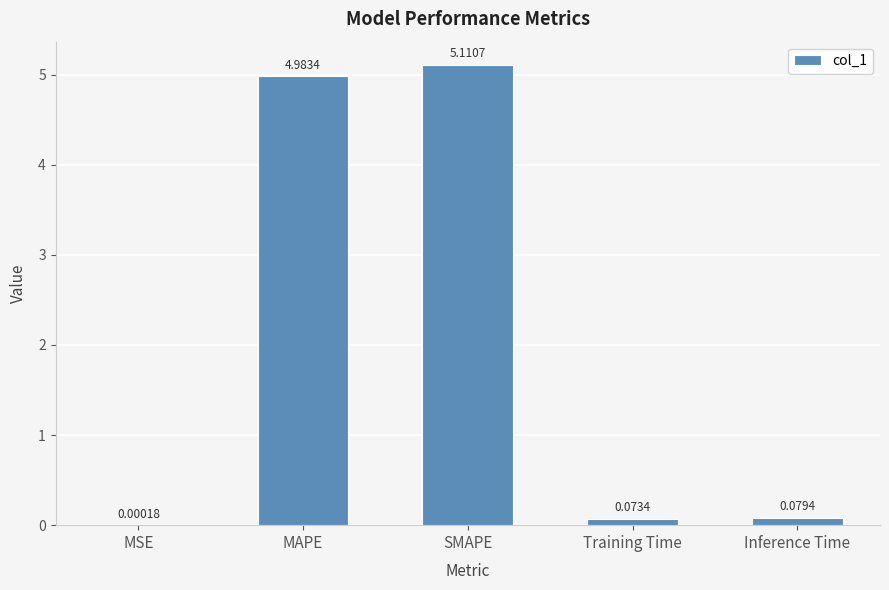

Which has a higher value, MAPE or Training Time?

MAPE